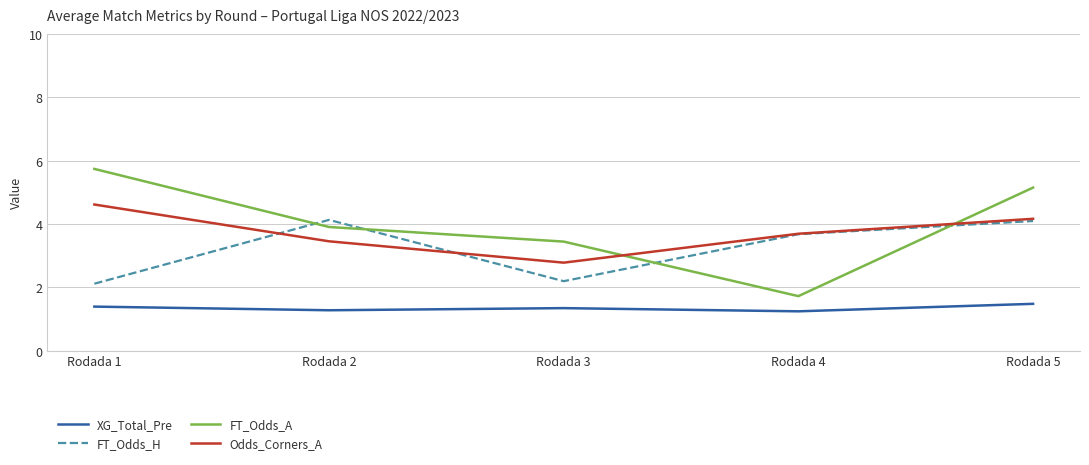

Between which two adjacent categories do Odds_Corners_A and FT_Odds_H first intersect?

Rodada 1 and Rodada 2